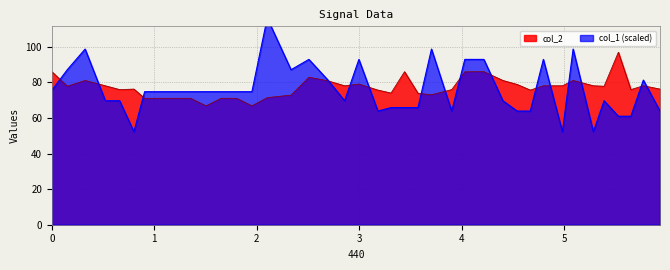

What is the maximum value for col_2?

96.9